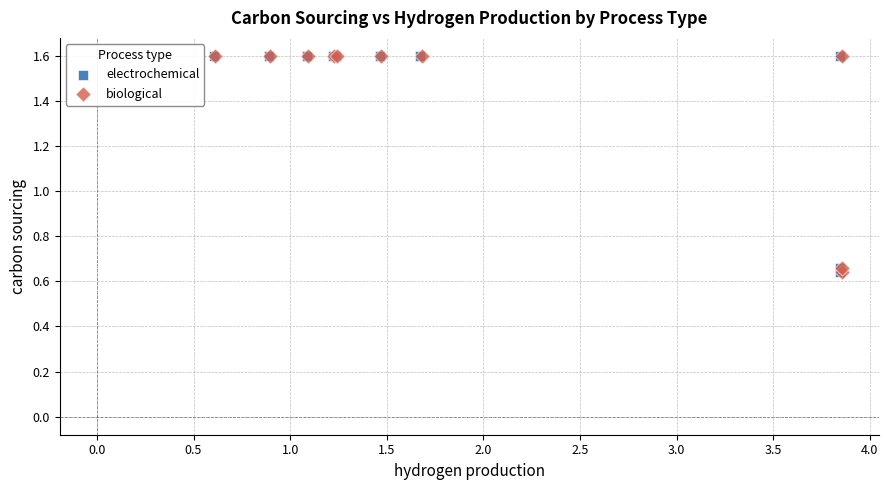

What are all the series names shown in the legend?

electrochemical, biological